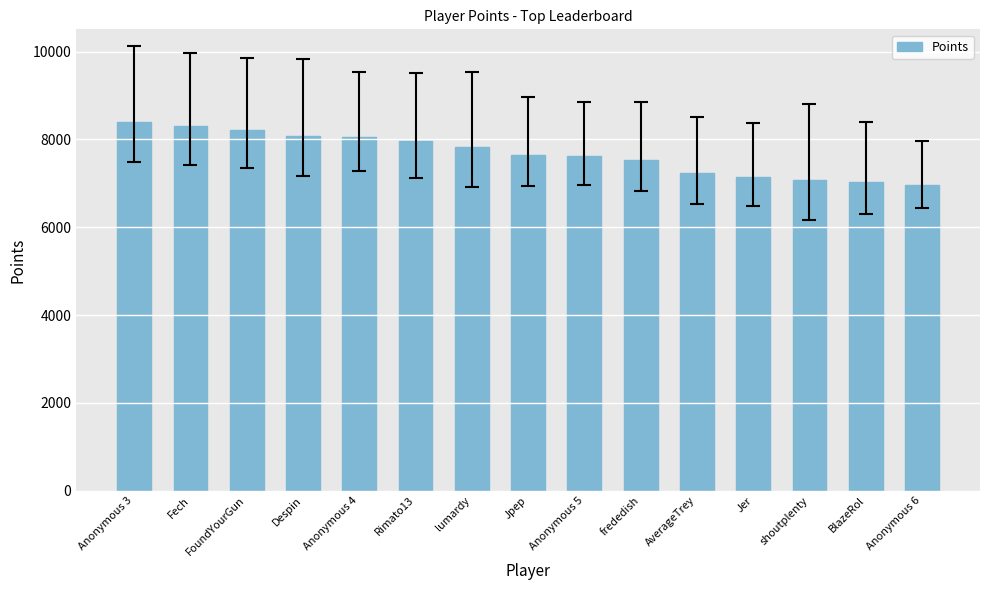

What is the smallest value displayed?

6966